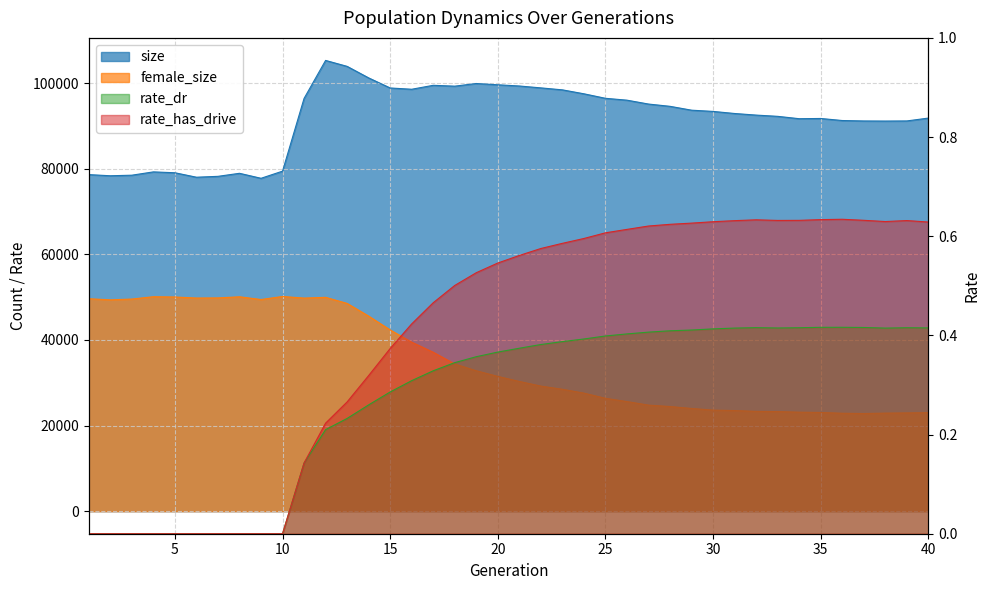

Where is the first local minimum for size?

2